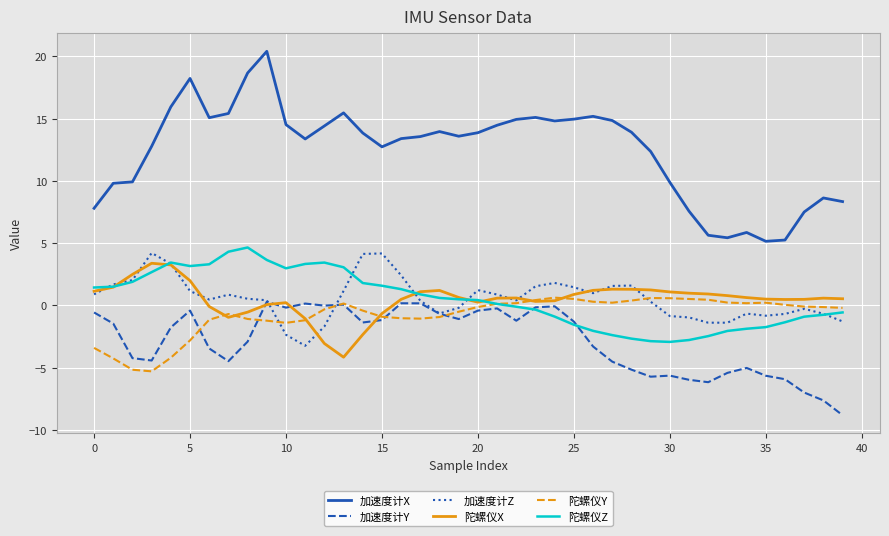

What are all the series names shown in the legend?

加速度计X, 加速度计Y, 加速度计Z, 陀螺仪X, 陀螺仪Y, 陀螺仪Z